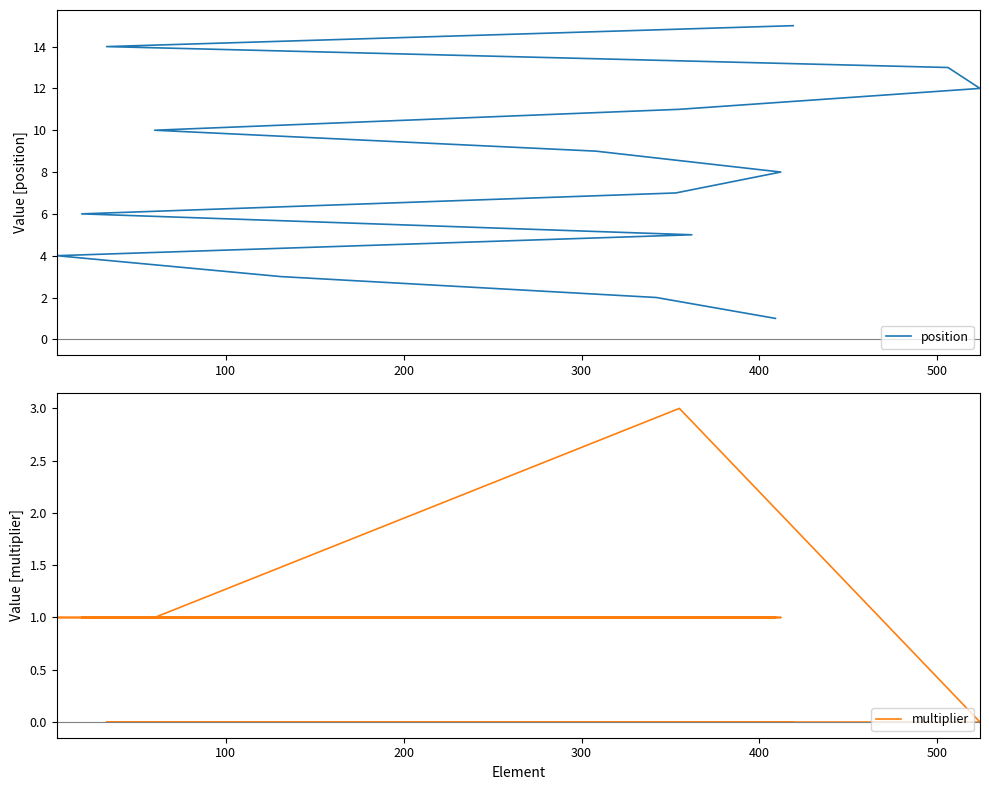

Is the value of multiplier at 600 greater than the value of position at 500?

No